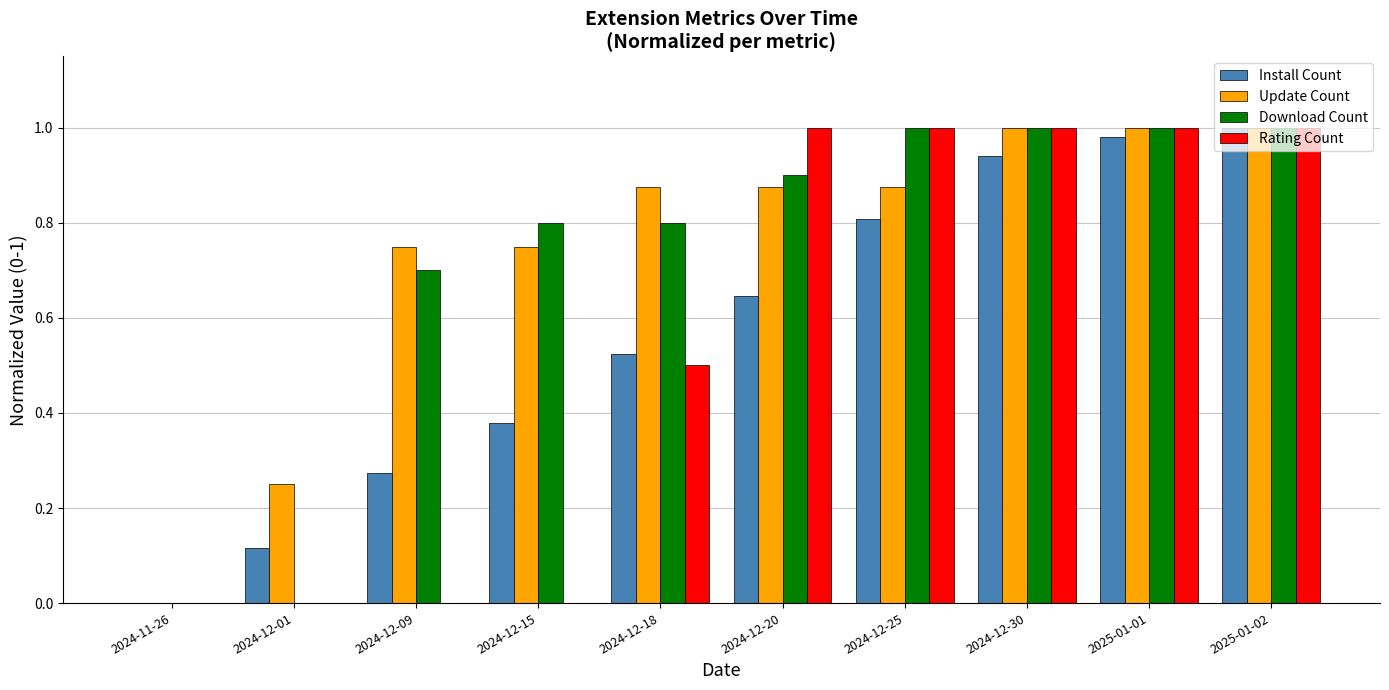

Between 2024-11-26 and 2024-12-09, which series saw the biggest shift?

Update Count